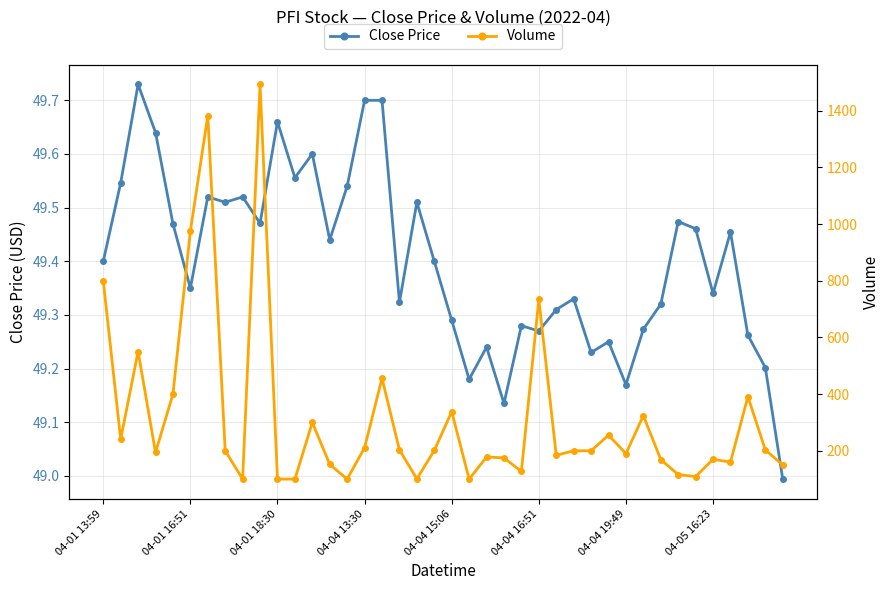

True or false: Close Price has a value of 49.2 at 22.

True